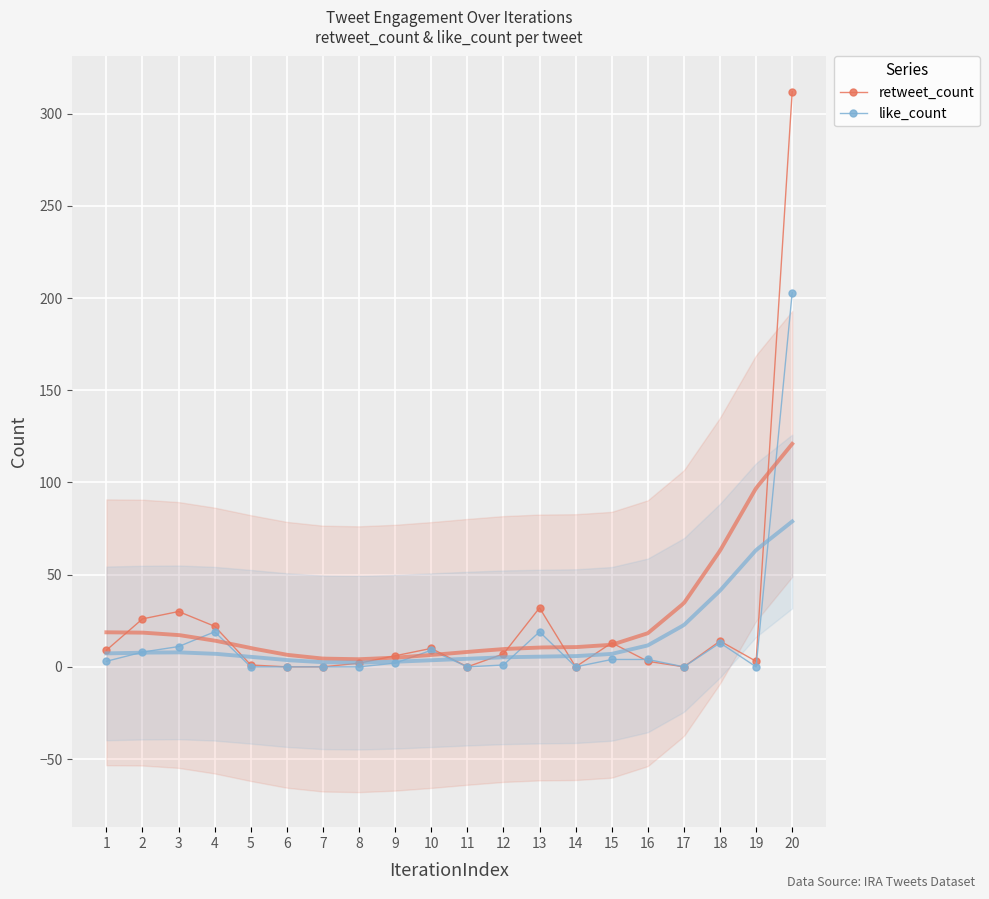

How many series are shown in this chart?

2